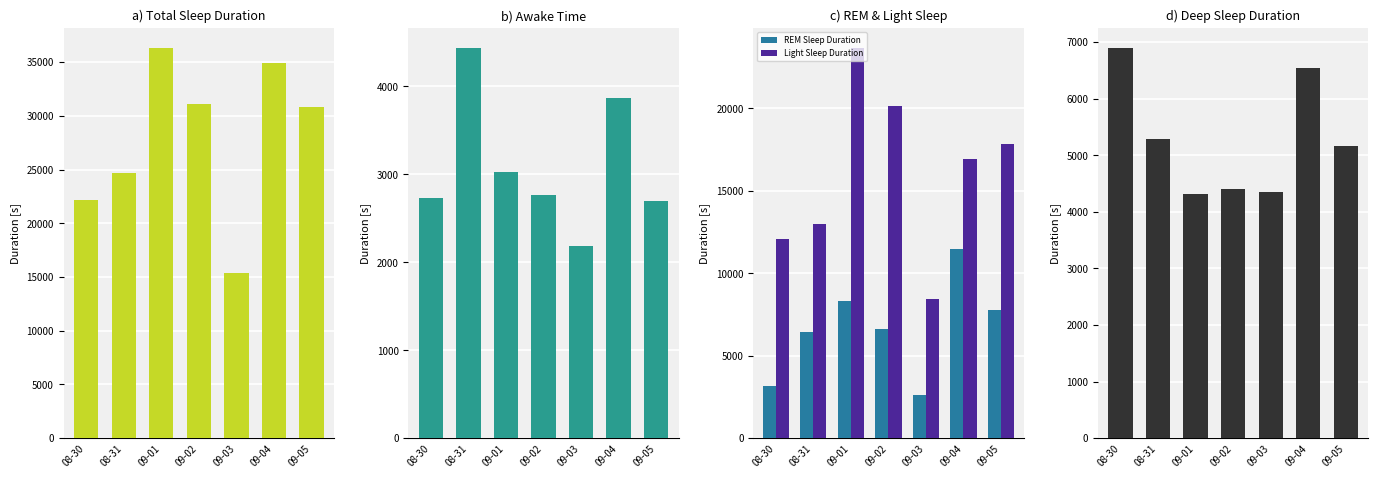

Rank the series by their maximum value, from highest to lowest.

Total Sleep Duration, Light Sleep Duration, REM Sleep Duration, Deep Sleep Duration, Awake Time